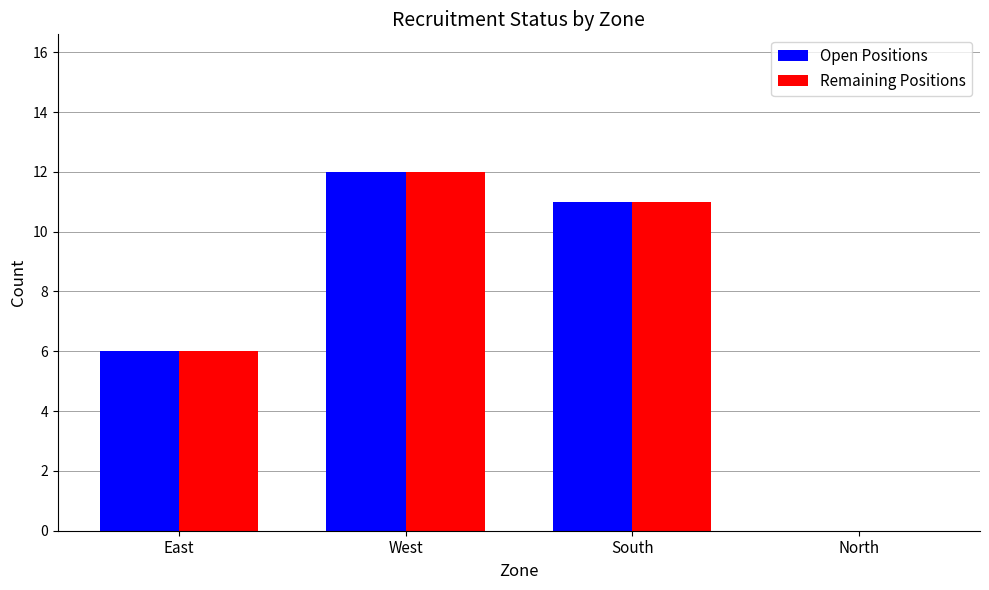

What is the sum of the Remaining Positions values at North and East?

6